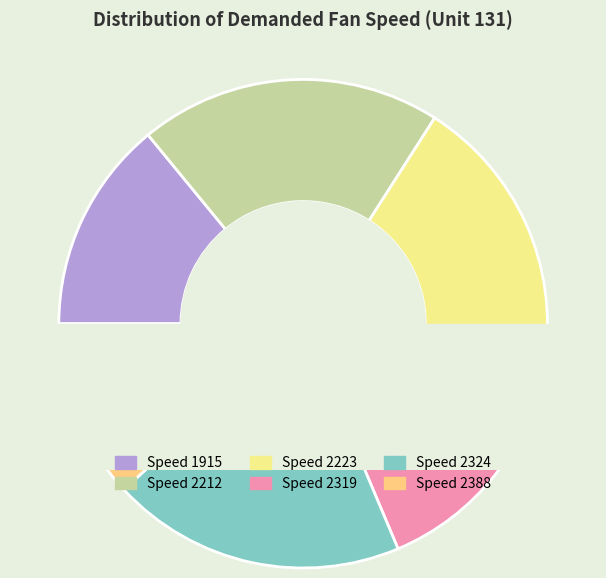

How many segments does this pie chart have?

6